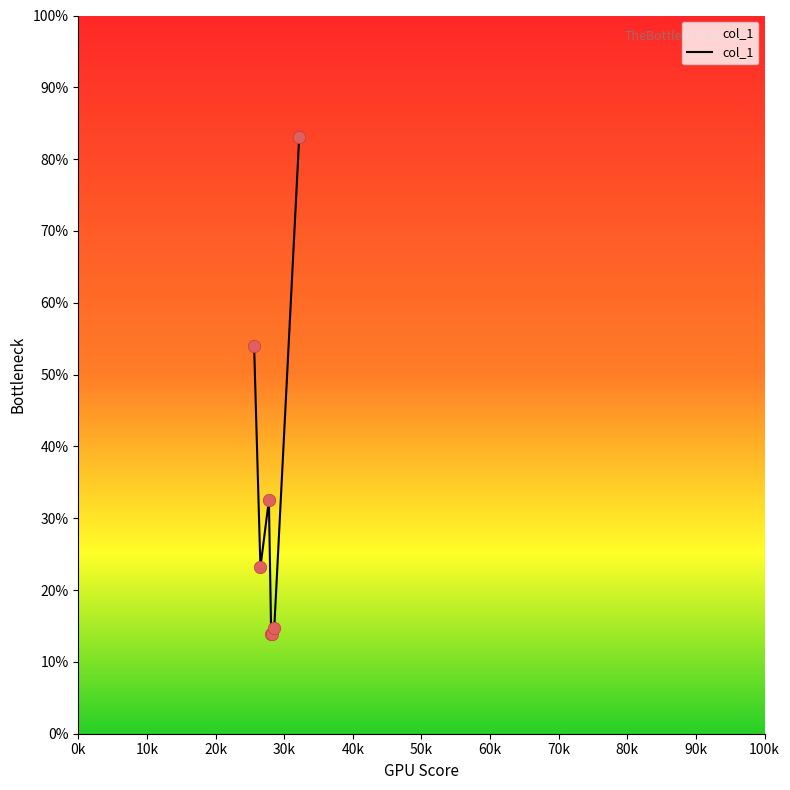

What is the difference between the maximum and minimum values?

69.3